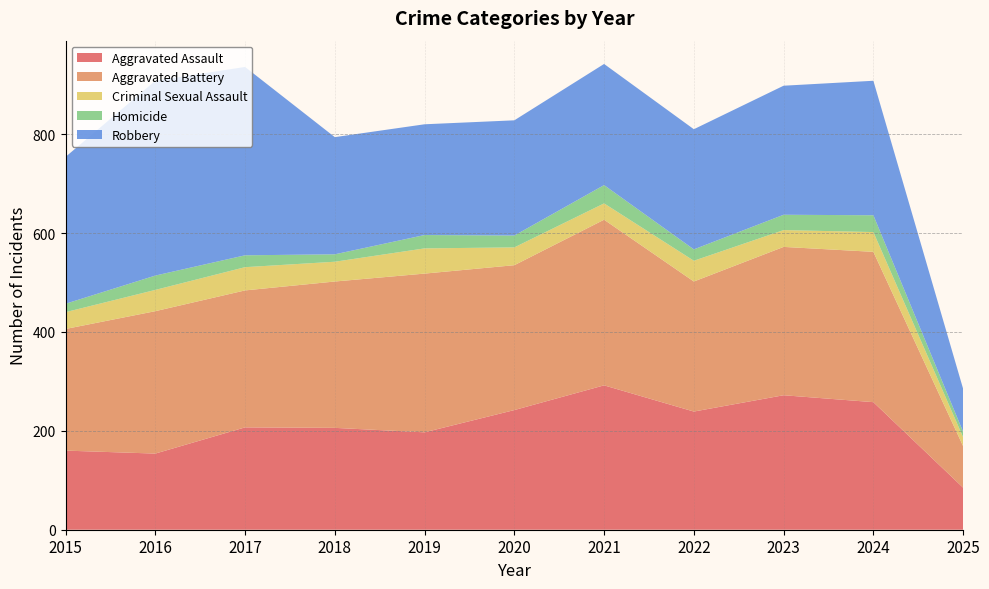

Reading right to left, extract all data points from this chart.

Aggravated Assault: 2025=85	2024=258	2023=272	2022=239	2021=292	2020=242	2019=197	2018=206	2017=207	2016=154	2015=160
Aggravated Battery: 2025=84	2024=304	2023=300	2022=263	2021=335	2020=293	2019=321	2018=296	2017=277	2016=288	2015=246
Criminal Sexual Assault: 2025=18	2024=40	2023=34	2022=42	2021=33	2020=36	2019=51	2018=40	2017=47	2016=43	2015=34
Homicide: 2025=11	2024=34	2023=31	2022=23	2021=37	2020=24	2019=27	2018=15	2017=24	2016=29	2015=17
Robbery: 2025=87	2024=272	2023=261	2022=243	2021=245	2020=233	2019=224	2018=237	2017=381	2016=394	2015=297